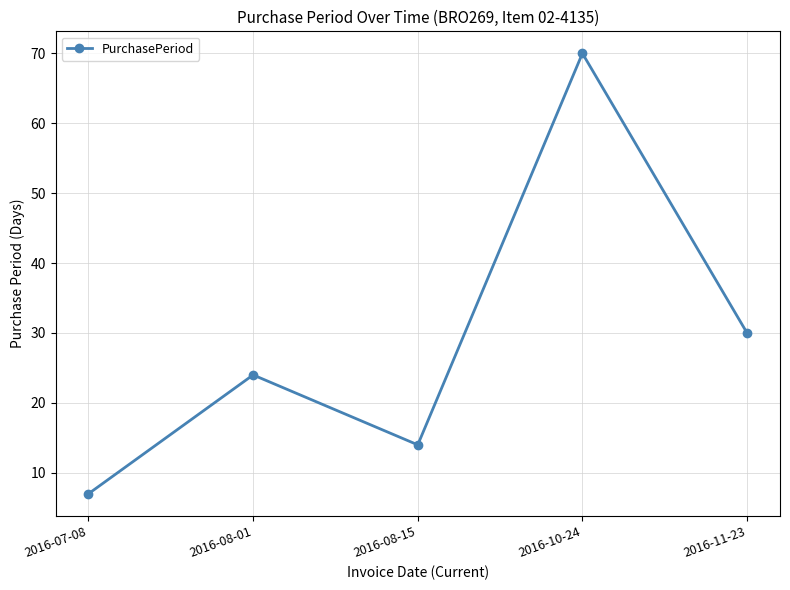

What is the minimum value shown in the chart?

7